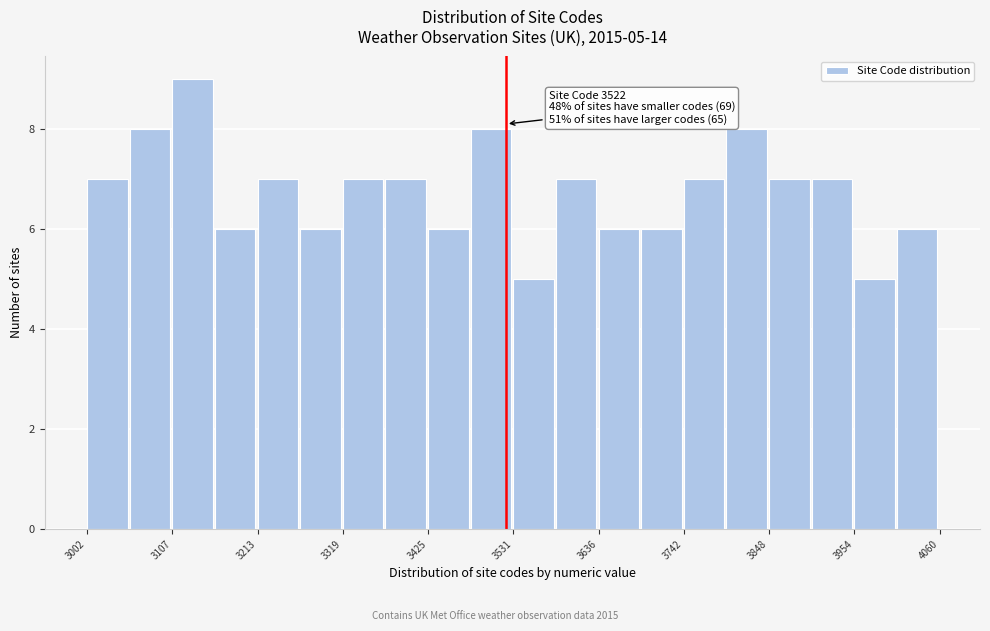

Around what value on the x-axis is the tallest bar? Give the approximate position of its centre, as read against the axis.

3140